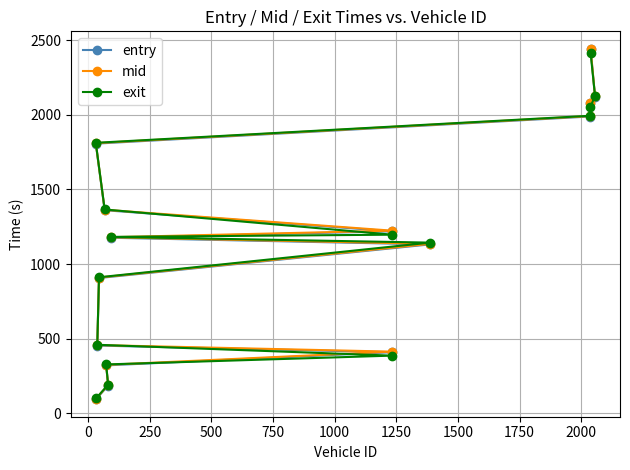

What is the highest value of the entry series?

2438.0